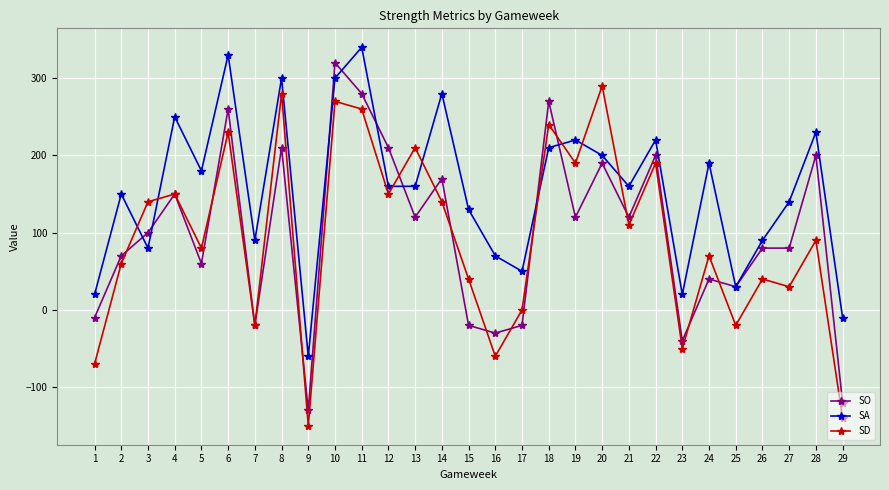

How many lines are shown in the chart?

3